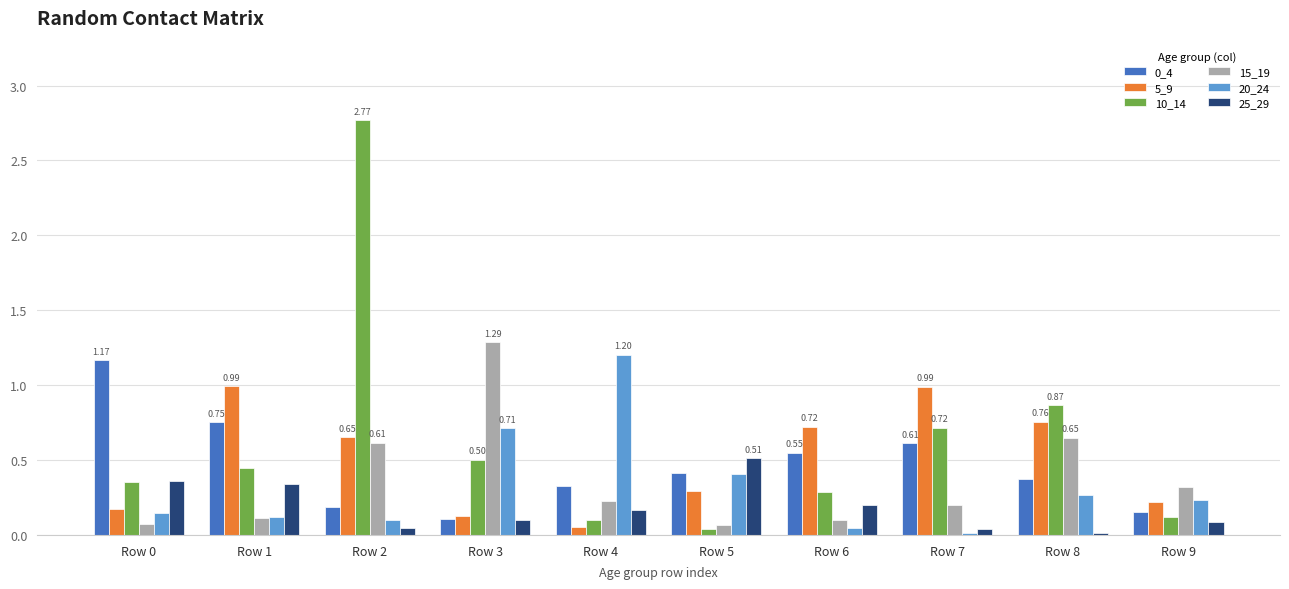

Is the value of 0_4 at Row 6 greater than the value of 5_9 at Row 4?

Yes